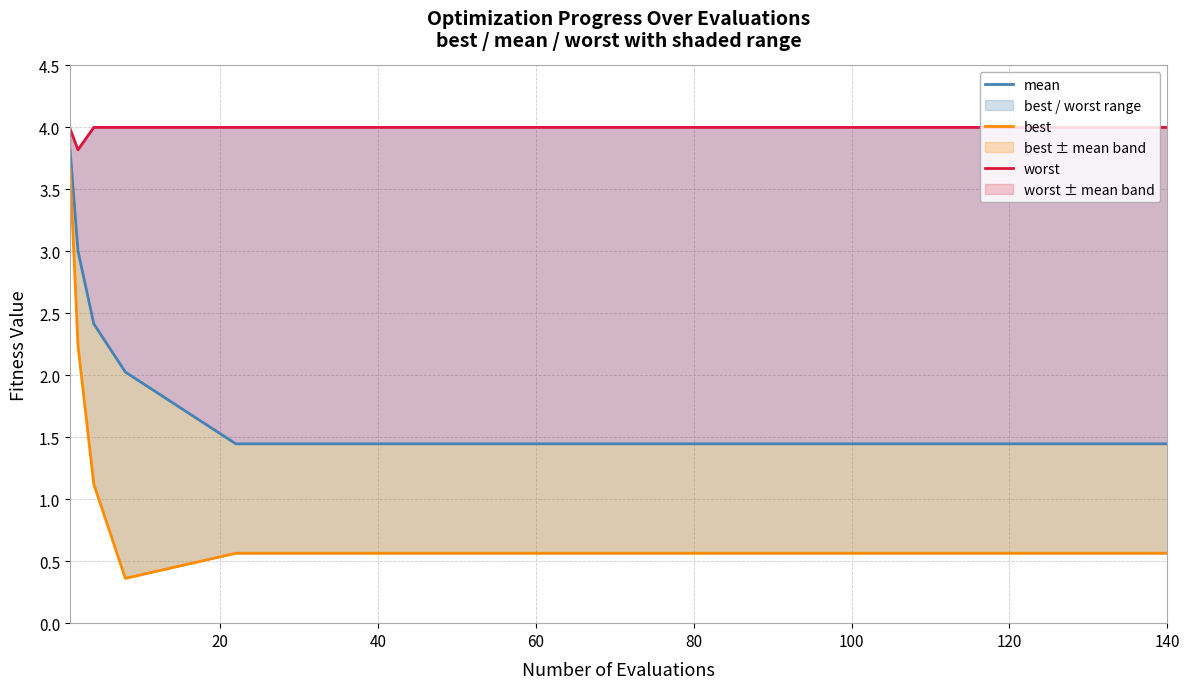

How many lines are shown in the chart?

3